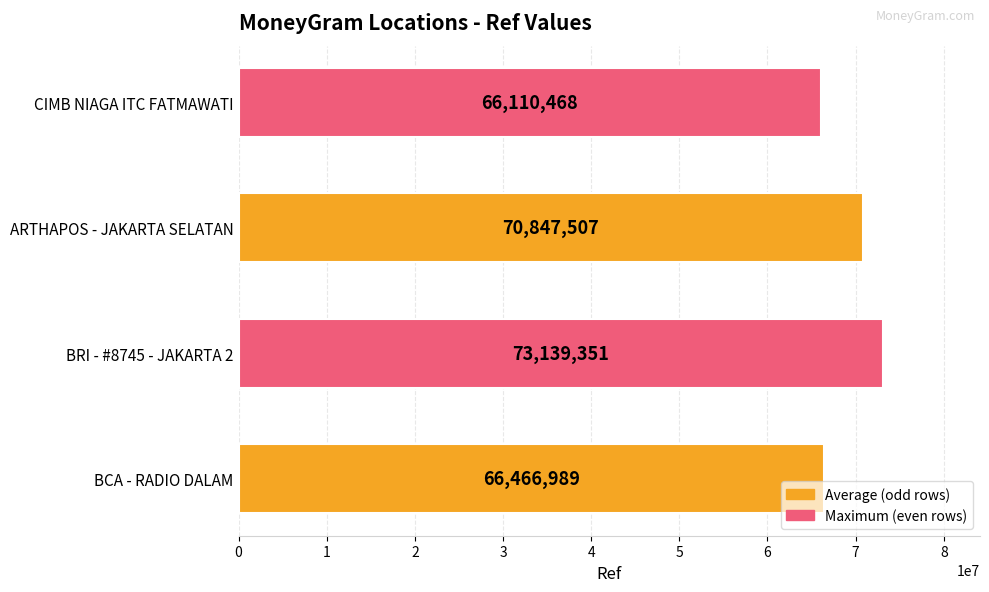

What is the sum of all values?

276564315